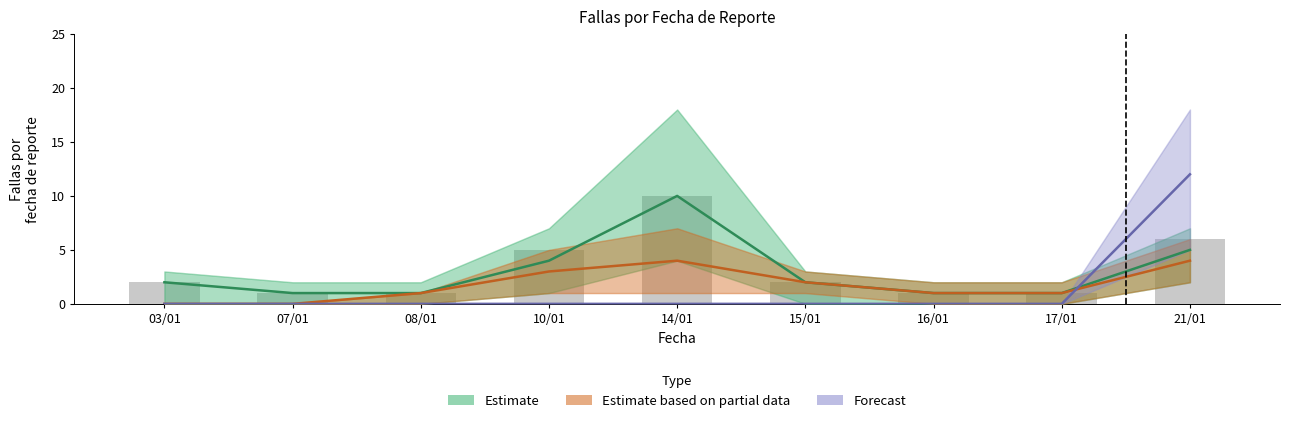

What is the label of the 8th bar from the left?

17/01